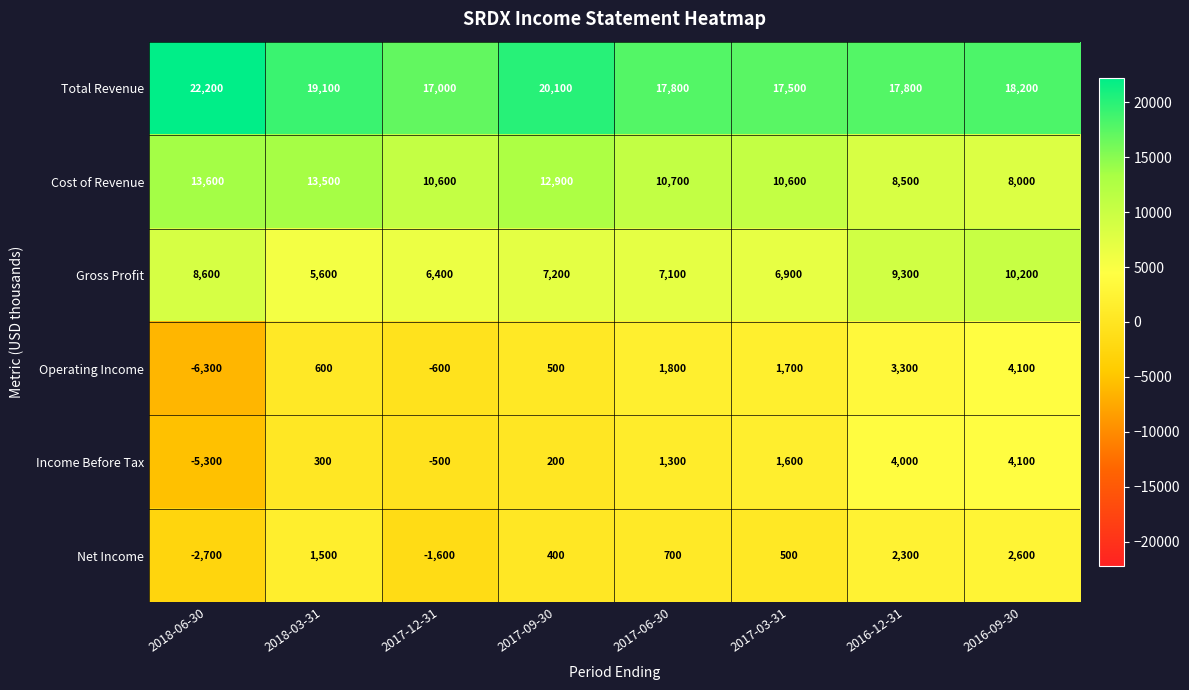

Count the number of data series in this chart.

6